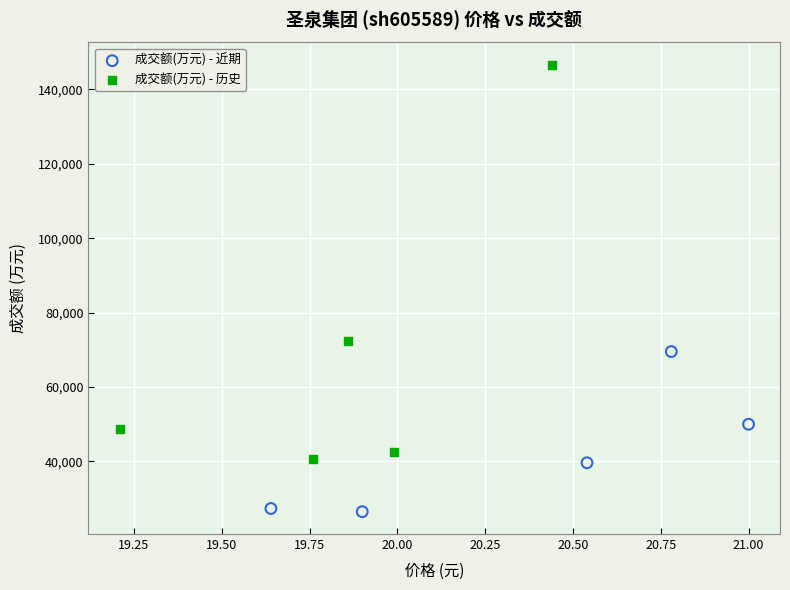

Which series reaches the maximum Y coordinate?

成交额(万元) - 历史